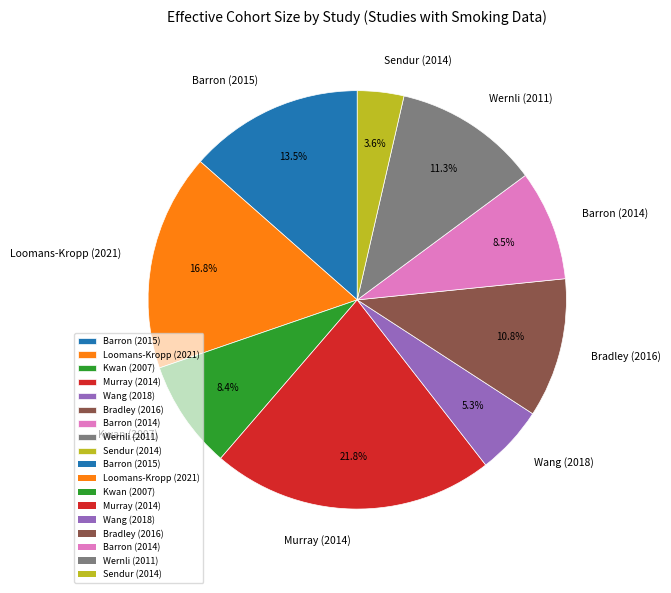

Is there any slice that represents more than half of the pie?

No